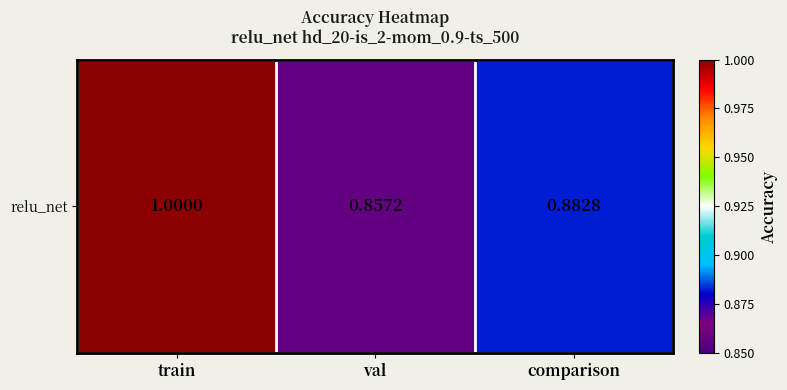

What is the sum of the values at val and comparison?

1.7